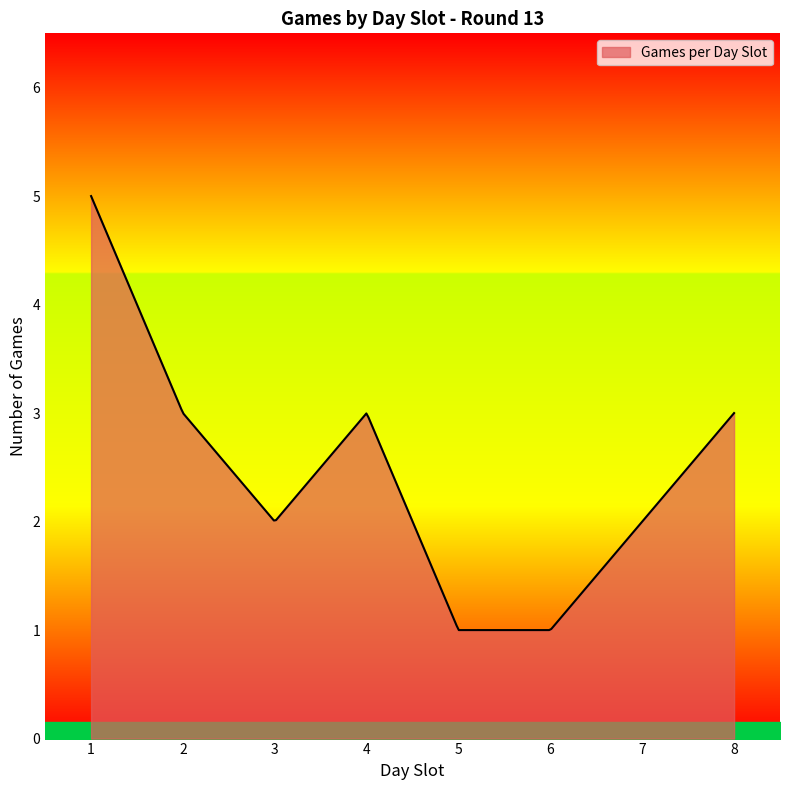

Does the chart have visible grid lines?

No